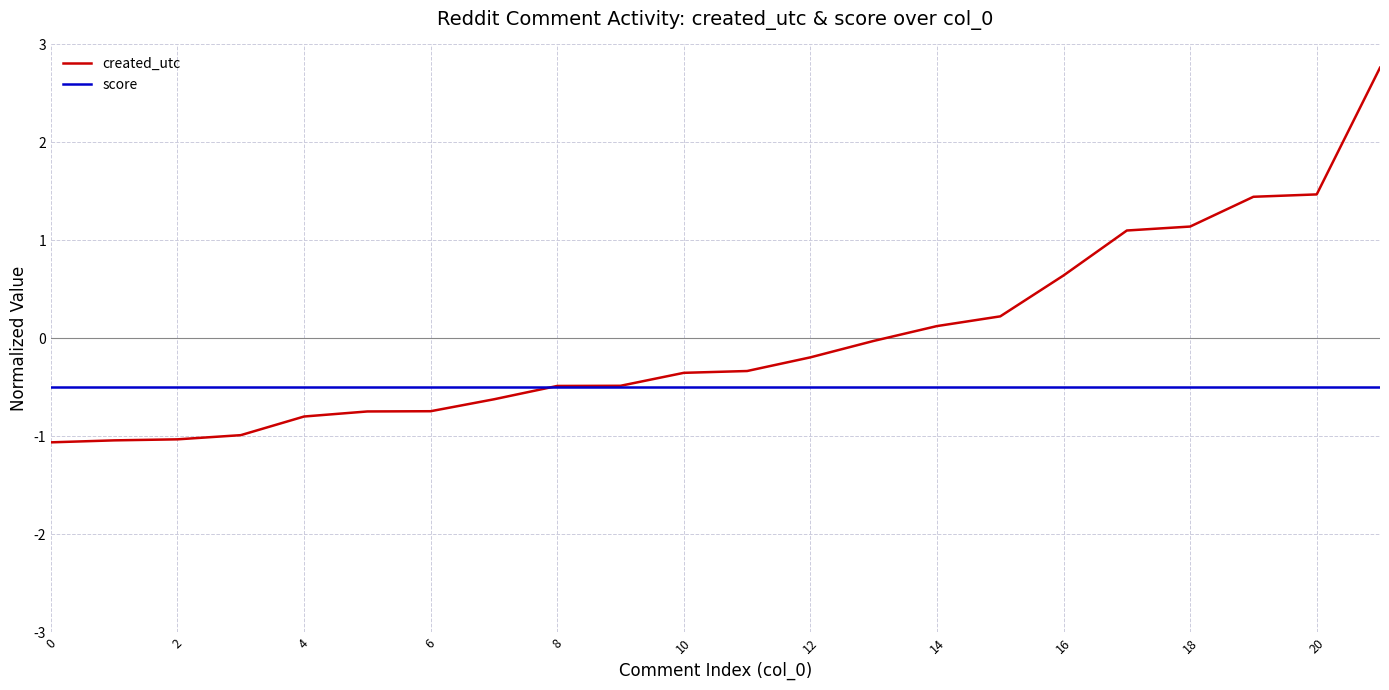

Count the number of categories in the chart.

22